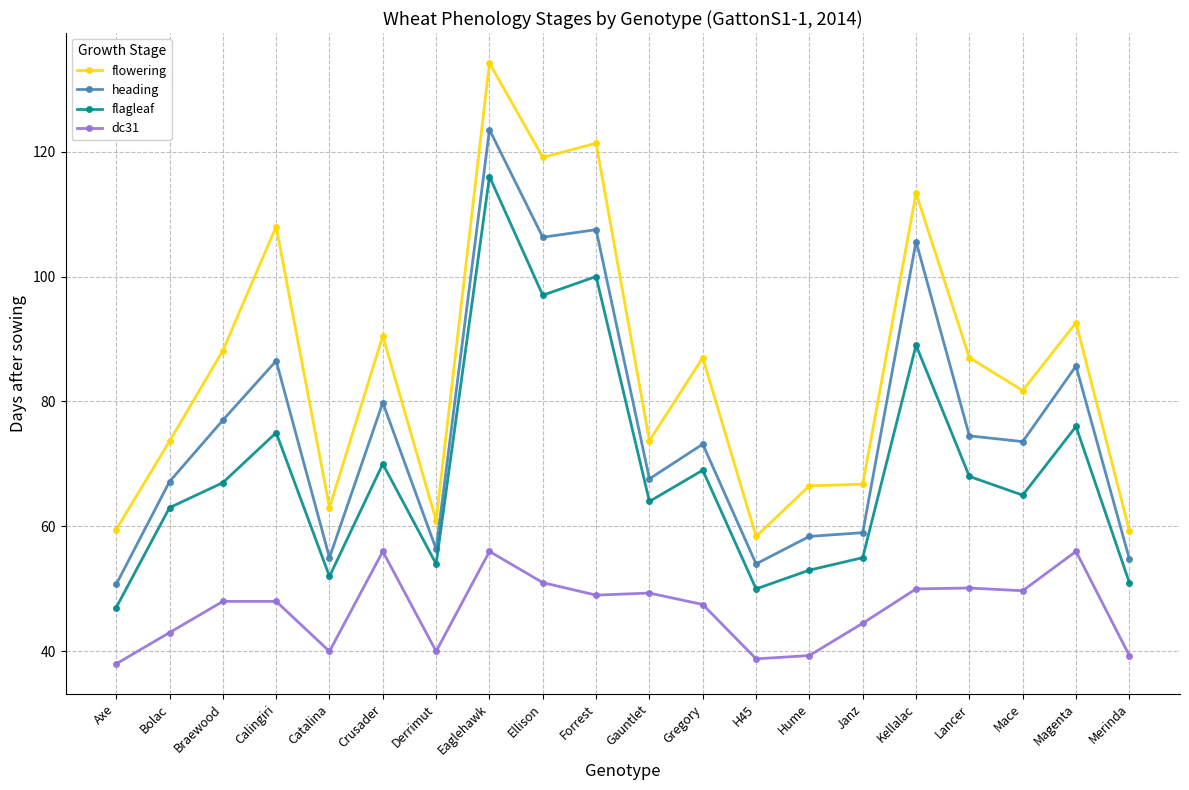

True or false: heading has more than 0 interior local peaks.

True